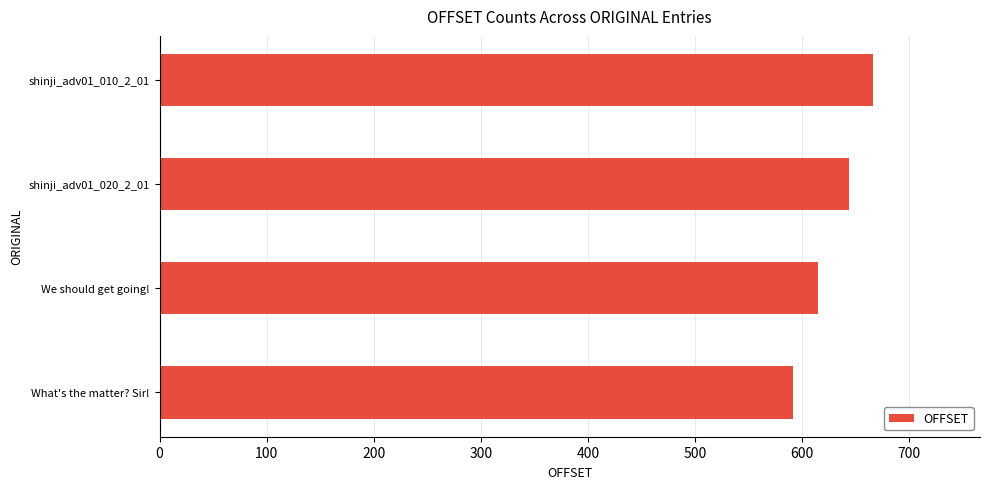

What is the greatest value displayed?

666